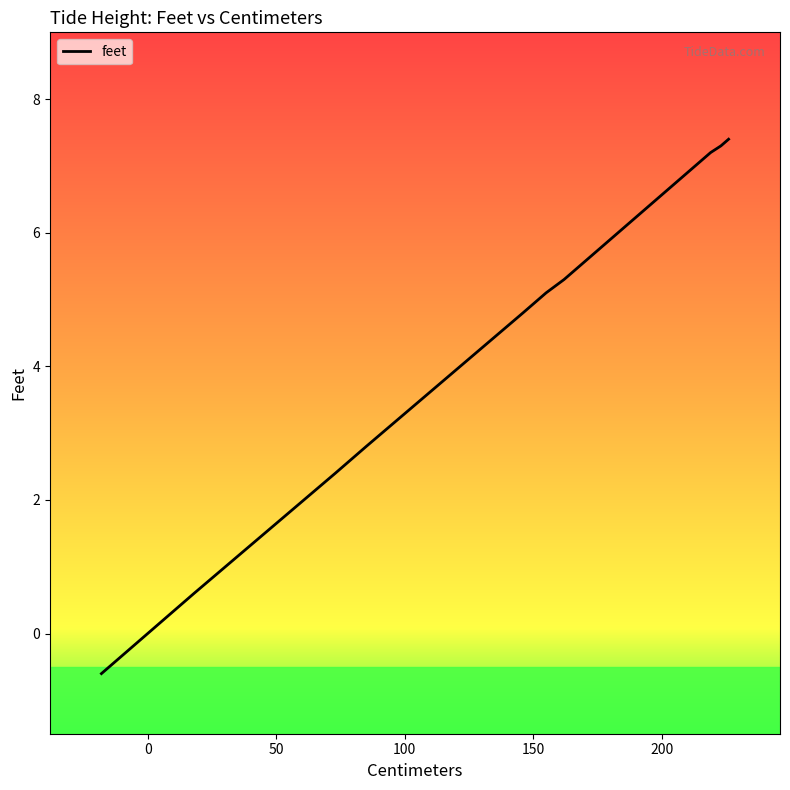

Count the number of categories in the chart.

40